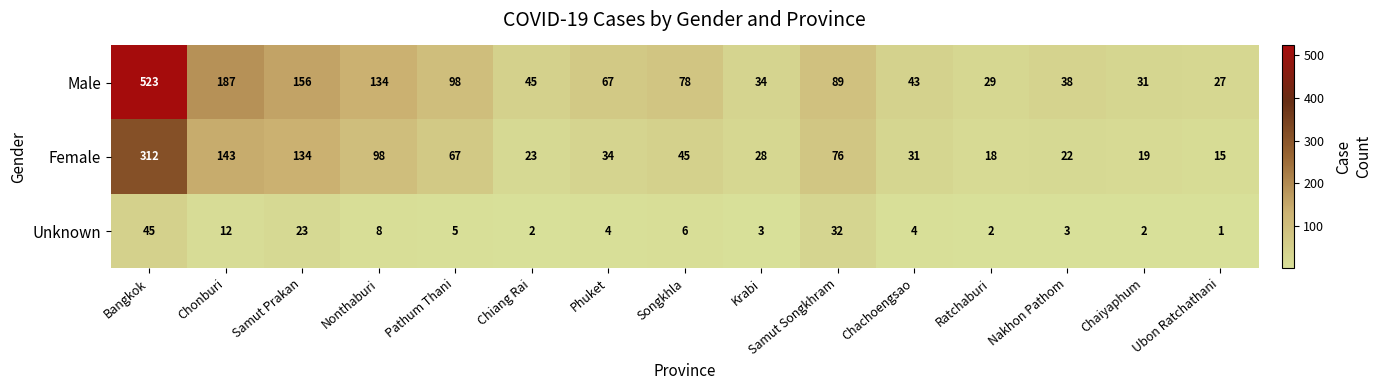

What is the difference between the maximum and minimum values in the Female series?

297